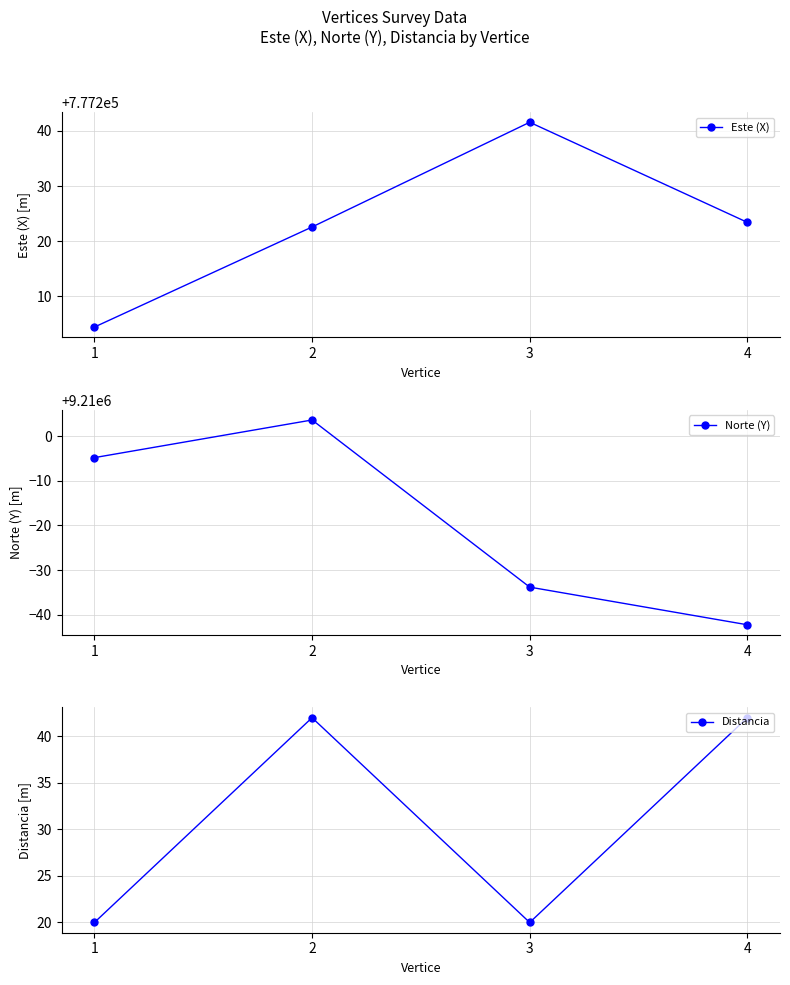

Which series has the widest spread of values?

Norte (Y)